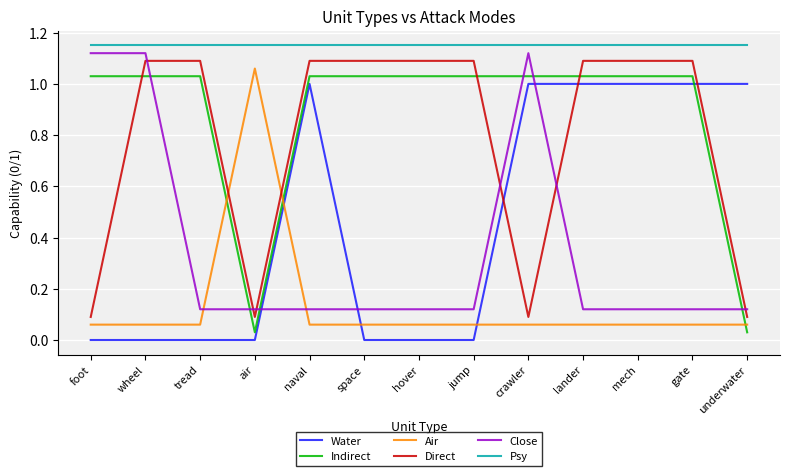

What is the total value across all series at naval?

4.5